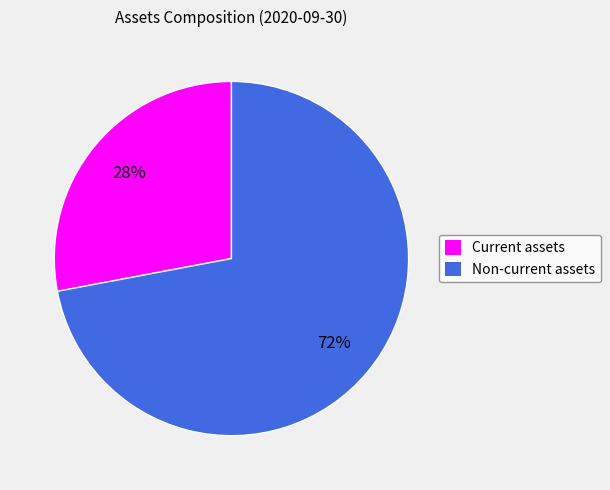

Which has a higher value, Non-current assets or Current assets?

Non-current assets